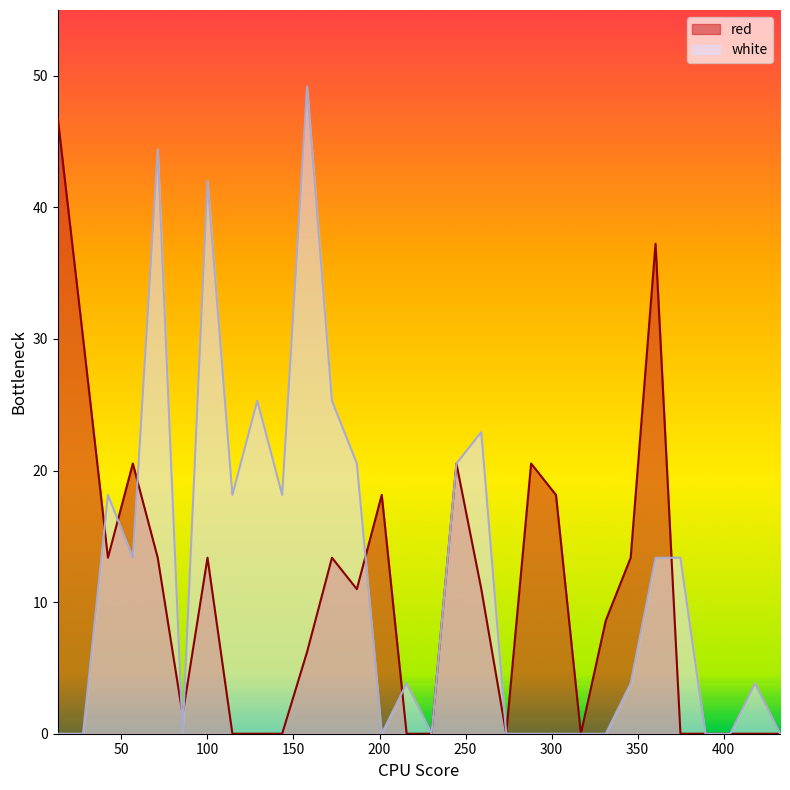

What is the difference between the maximum and second lowest values in the white series?

49.2